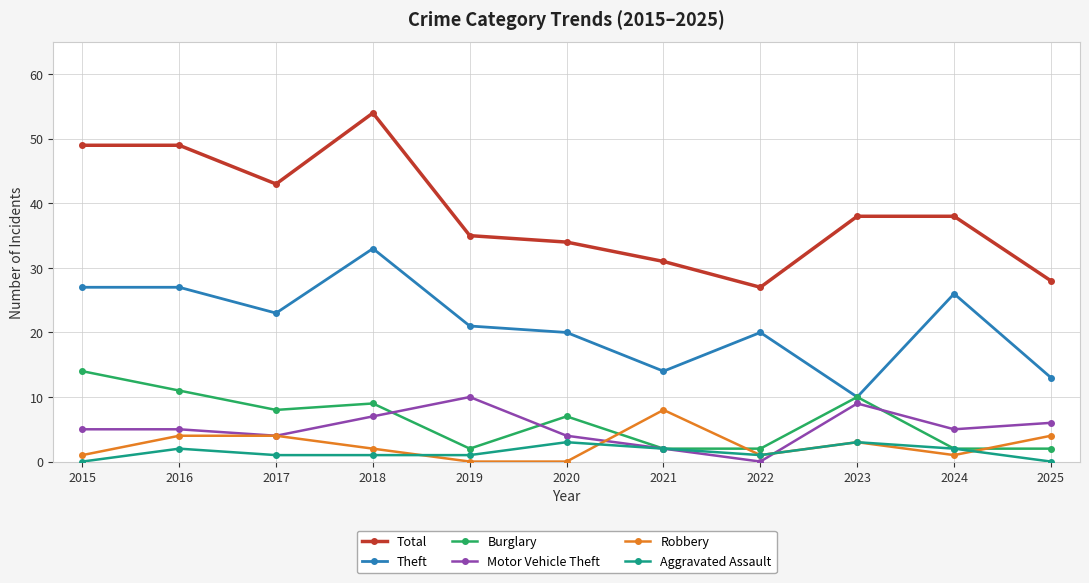

Which series has the largest total across all categories?

Total